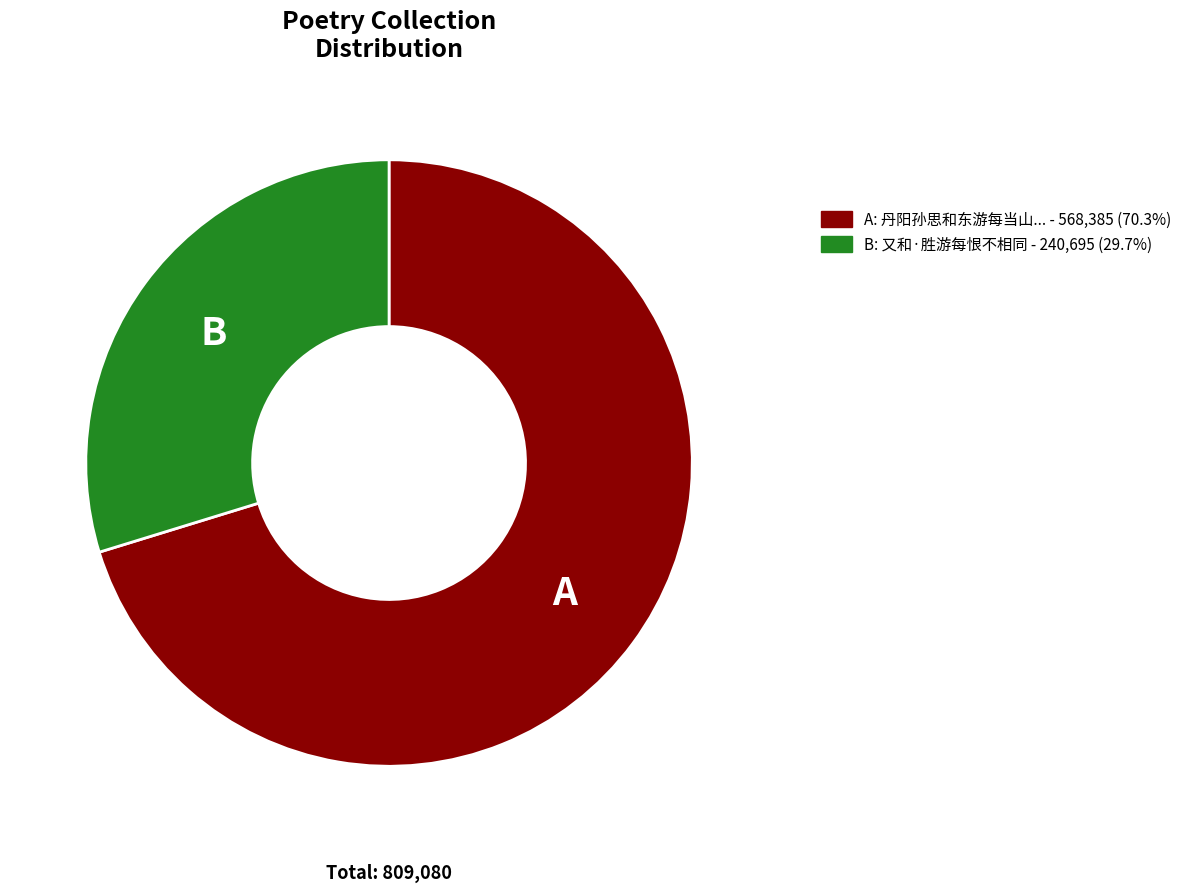

Does any single category account for the majority?

Yes